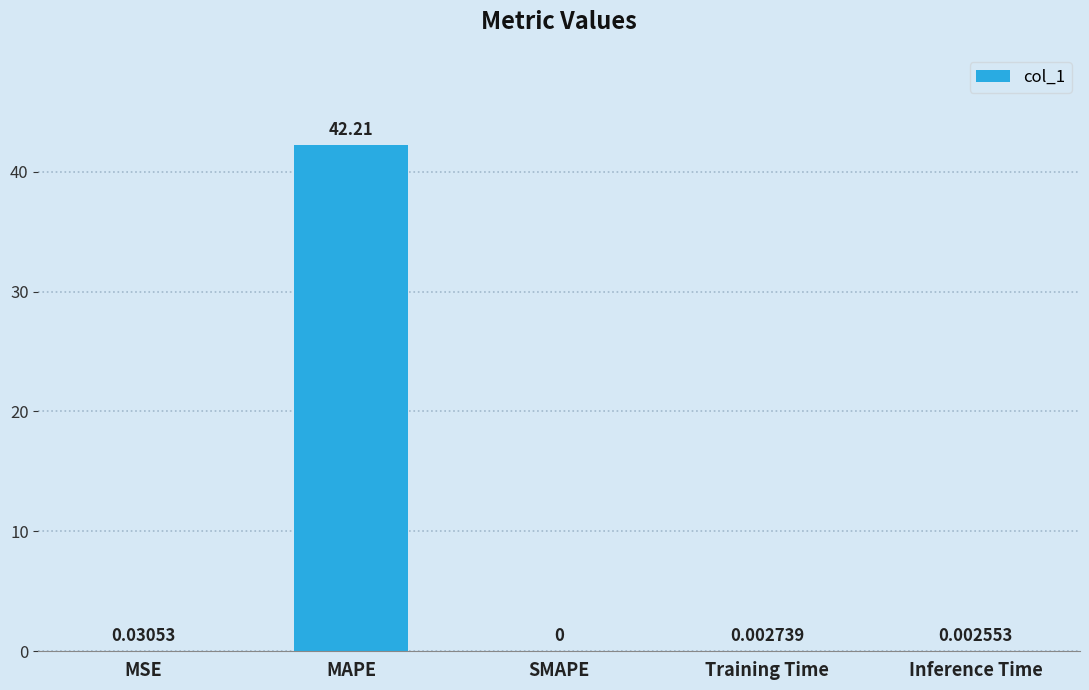

What is the sum of all values?

42.2